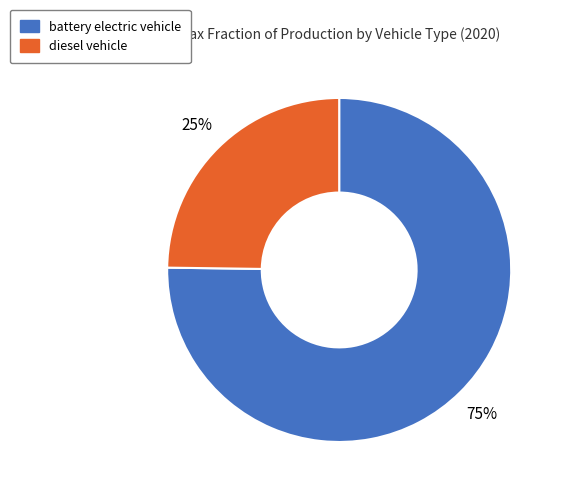

Which has a higher value, battery electric vehicle or diesel vehicle?

battery electric vehicle